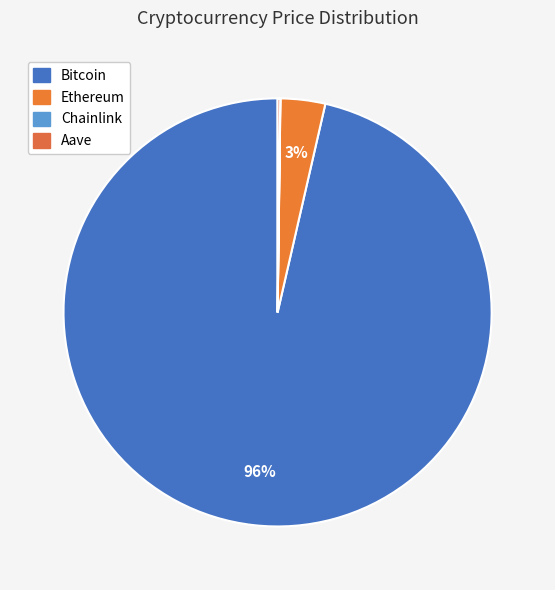

To the nearest percent, what is the combined percentage of Ethereum and Bitcoin?

100%